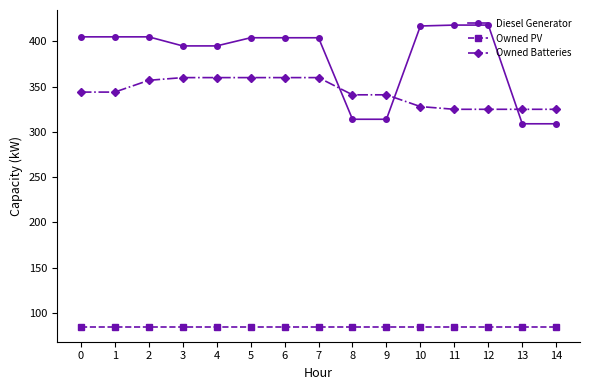

What is the highest value of the Owned Batteries series?

360